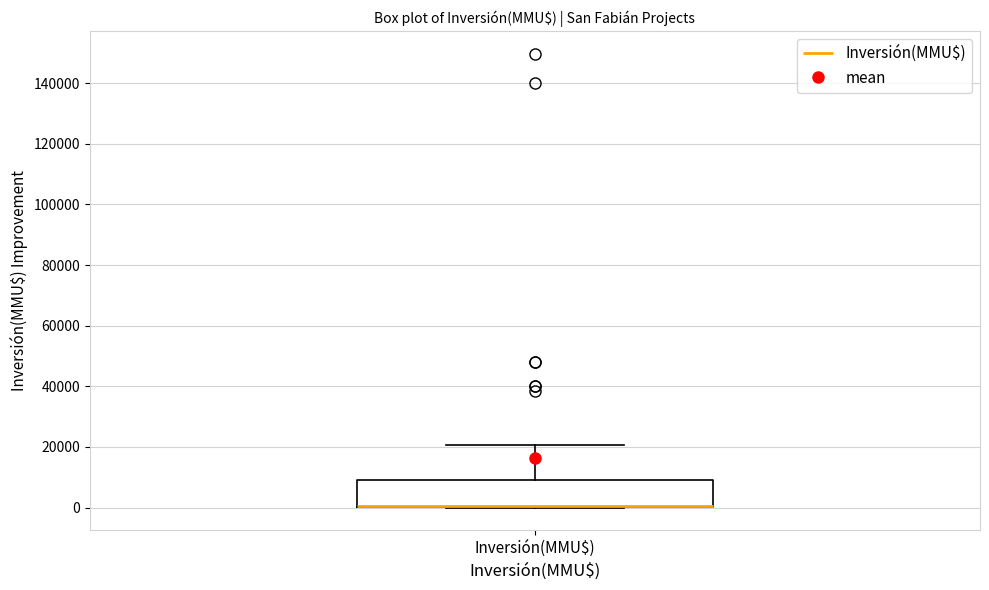

Read this box plot against the y-axis: the position of the median line, the range covered by the box, and the ends of both whiskers. The values are not printed on the chart, so give them approximately, as read against the axis.

median 0 (drawn on the box's lower edge), box 0 to 10000, whiskers 0 to 20000